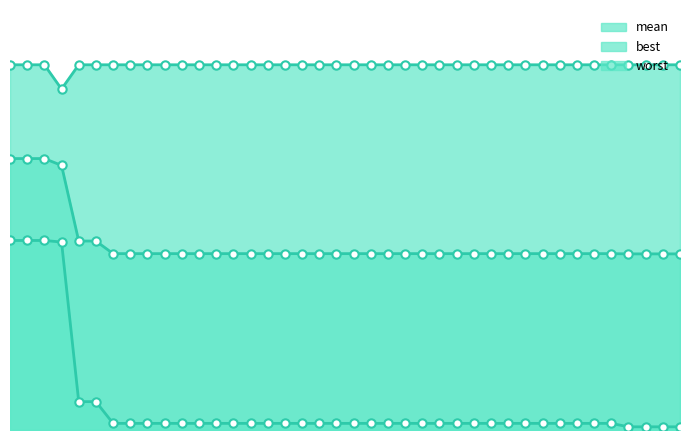

What value does the worst series have at 132?

4.0